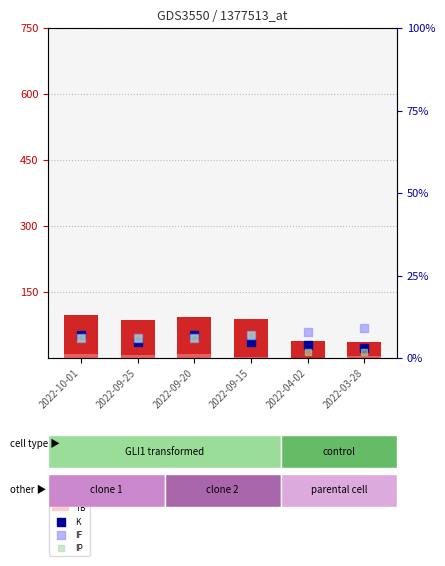

What are all the series names shown in the legend?

PC, TB, K, IF, IP